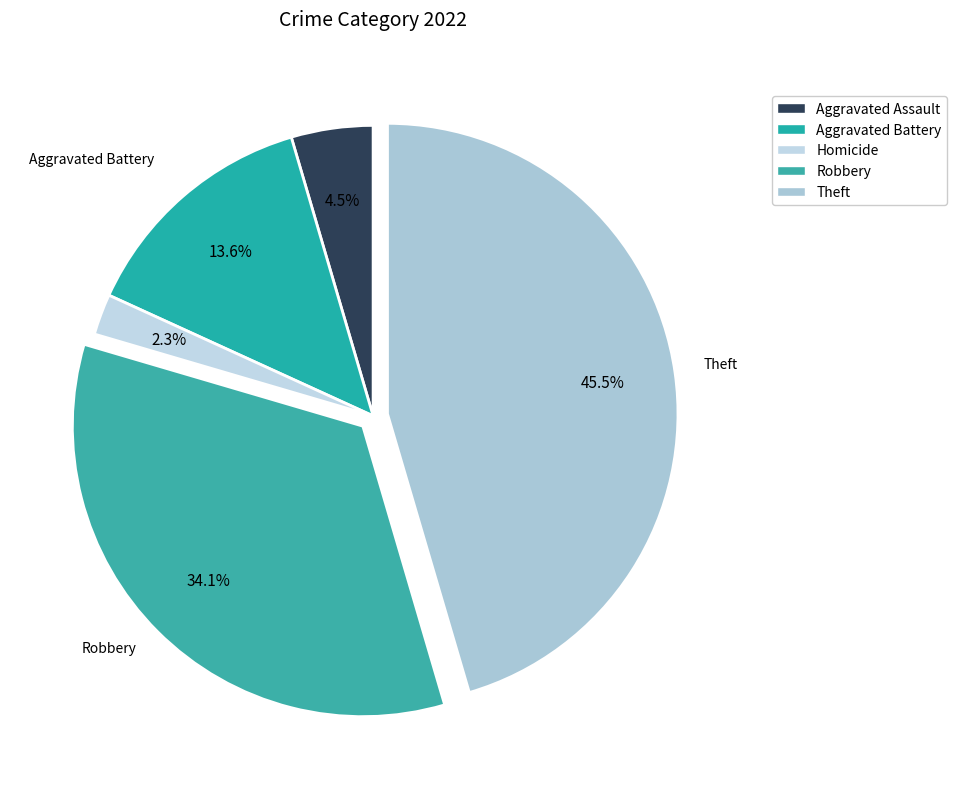

How many slices are in this pie chart?

5